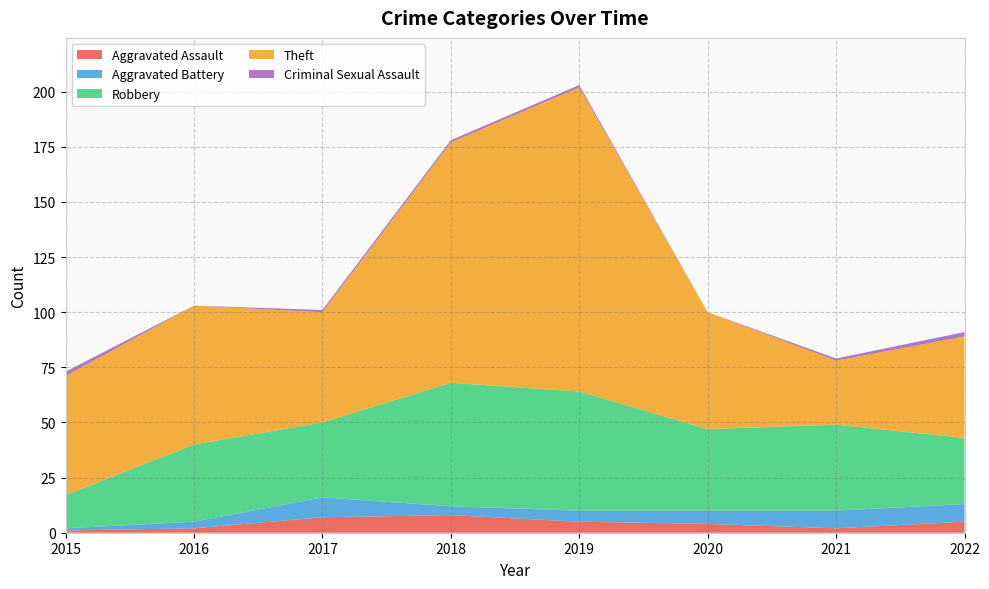

Reading left to right, transcribe all the data shown in this chart.

Aggravated Assault: 2015=1	2016=2	2017=7	2018=8	2019=5	2020=4	2021=2	2022=5
Aggravated Battery: 2015=1	2016=3	2017=9	2018=4	2019=5	2020=6	2021=8	2022=8
Robbery: 2015=15	2016=35	2017=34	2018=56	2019=54	2020=37	2021=39	2022=30
Theft: 2015=54	2016=63	2017=50	2018=109	2019=138	2020=53	2021=29	2022=46
Criminal Sexual Assault: 2015=2	2016=0	2017=1	2018=1	2019=1	2020=0	2021=1	2022=2
Total: 2015=73	2016=103	2017=101	2018=178	2019=204	2020=100	2021=79	2022=92